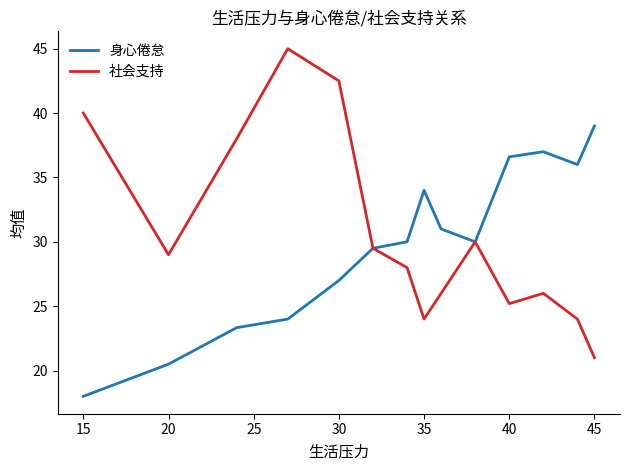

What is the maximum value for 身心倦怠?

39.0